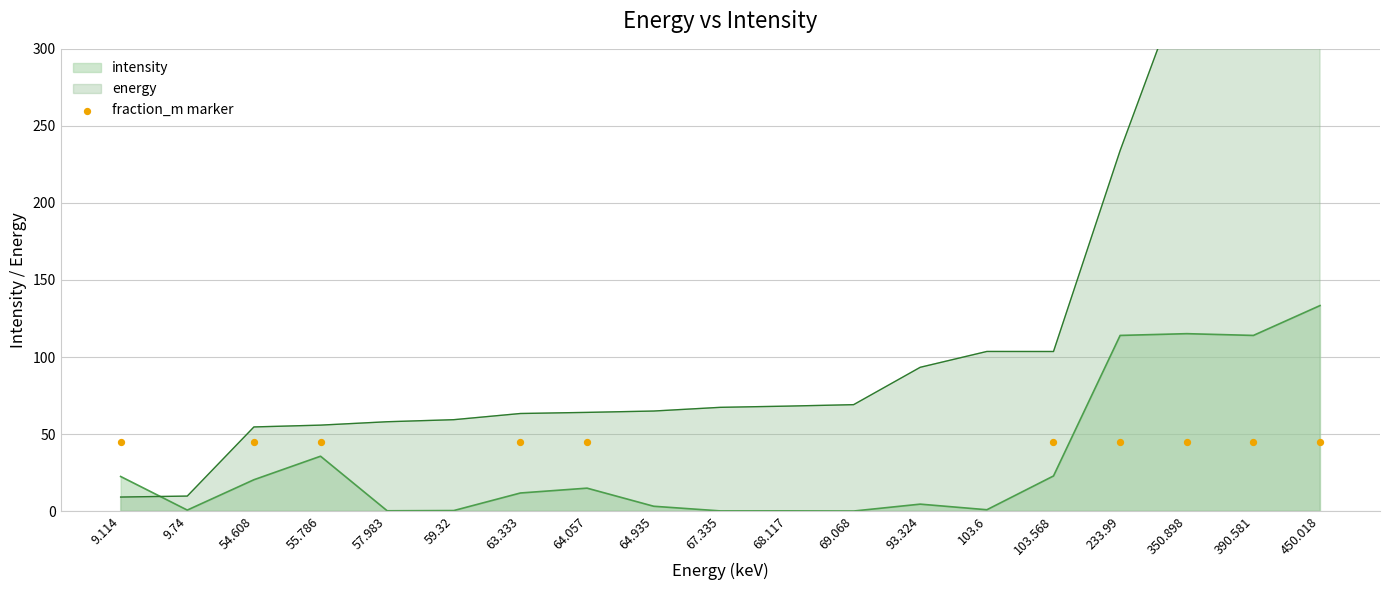

Which series contains the highest Y value?

energy